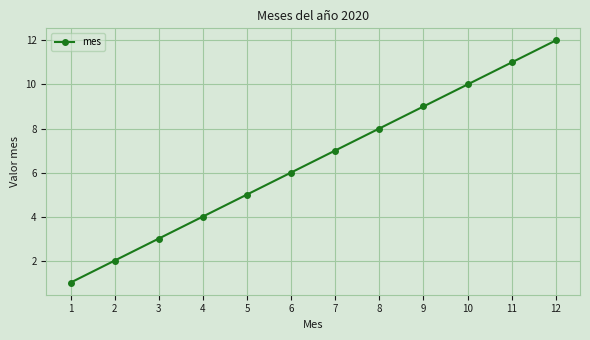

Which category has the lowest value across all series?

1